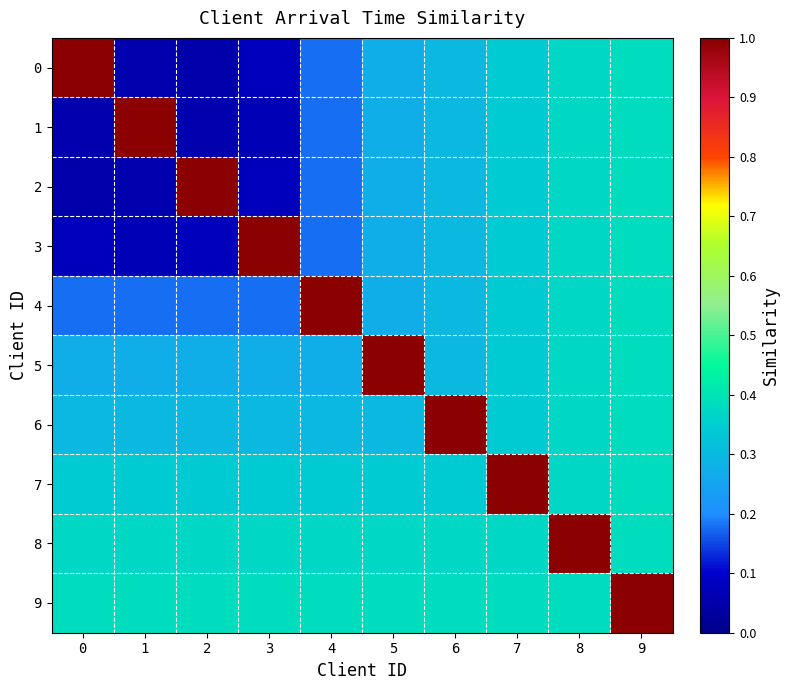

Reading left to right, list all the values displayed in this chart.

0: 0=1.0	1=0.1	2=0.0	3=0.1	4=0.2	5=0.3	6=0.3	7=0.3	8=0.4	9=0.4
1: 0=0.1	1=1.0	2=0.1	3=0.1	4=0.2	5=0.3	6=0.3	7=0.3	8=0.4	9=0.4
2: 0=0.0	1=0.1	2=1.0	3=0.1	4=0.2	5=0.3	6=0.3	7=0.3	8=0.4	9=0.4
3: 0=0.1	1=0.1	2=0.1	3=1.0	4=0.2	5=0.3	6=0.3	7=0.3	8=0.4	9=0.4
4: 0=0.2	1=0.2	2=0.2	3=0.2	4=1.0	5=0.3	6=0.3	7=0.3	8=0.4	9=0.4
5: 0=0.3	1=0.3	2=0.3	3=0.3	4=0.3	5=1.0	6=0.3	7=0.3	8=0.4	9=0.4
6: 0=0.3	1=0.3	2=0.3	3=0.3	4=0.3	5=0.3	6=1.0	7=0.3	8=0.4	9=0.4
7: 0=0.3	1=0.3	2=0.3	3=0.3	4=0.3	5=0.3	6=0.3	7=1.0	8=0.4	9=0.4
8: 0=0.4	1=0.4	2=0.4	3=0.4	4=0.4	5=0.4	6=0.4	7=0.4	8=1.0	9=0.4
9: 0=0.4	1=0.4	2=0.4	3=0.4	4=0.4	5=0.4	6=0.4	7=0.4	8=0.4	9=1.0